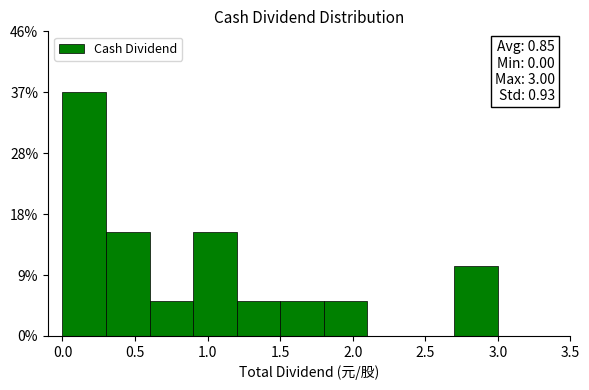

Which range on the x-axis has the tallest bar?

0.0 to 0.3